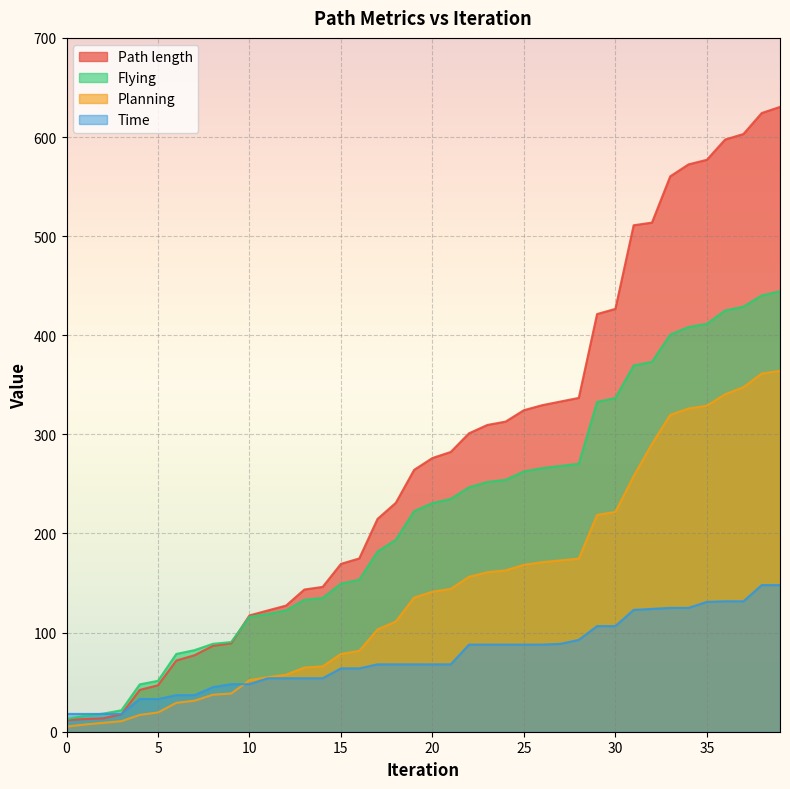

What is the value of the Time point at the 31st from the left?

106.6